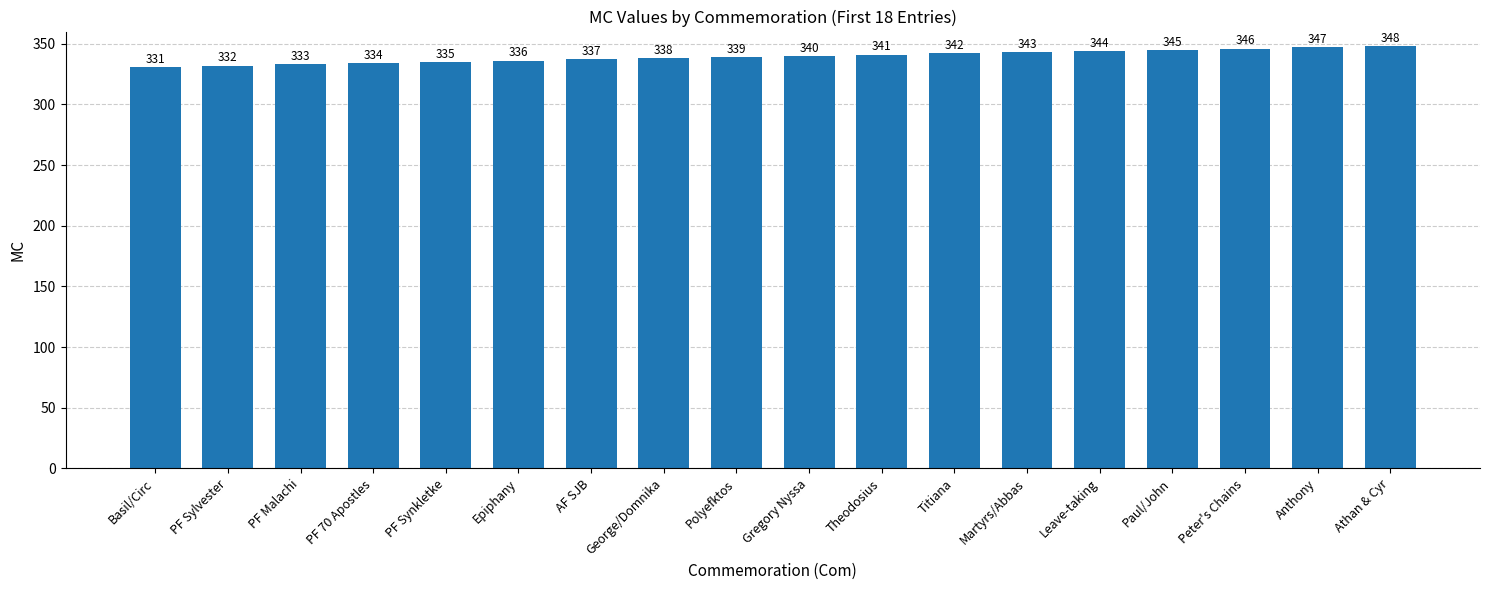

Rank the categories by value from highest to lowest.

Athan & Cyr, Anthony, Peter's Chains, Paul/John, Leave-taking, Martyrs/Abbas, Titiana, Theodosius, Gregory Nyssa, Polyefktos, George/Domnika, AF SJB, Epiphany, PF Synkletke, PF 70 Apostles, PF Malachi, PF Sylvester, Basil/Circ